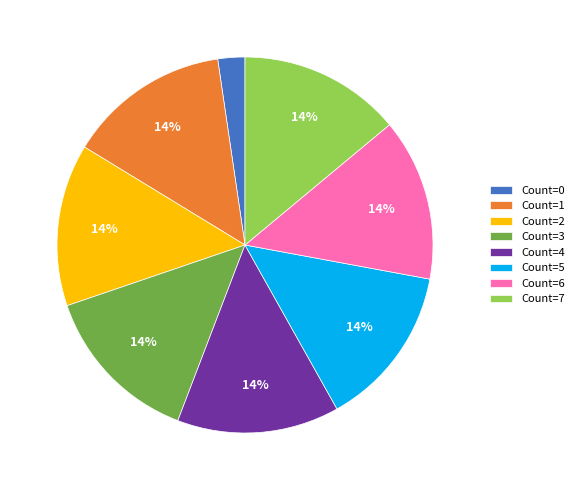

To the nearest percent, what percentage of the pie is Count=3?

14%